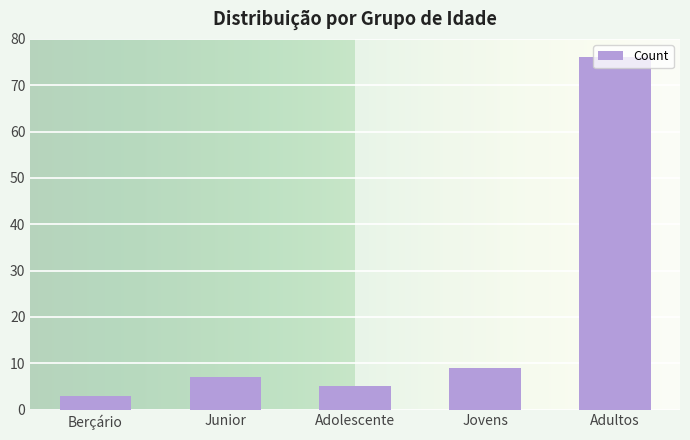

What is the change in value from Adolescente to Jovens?

+4